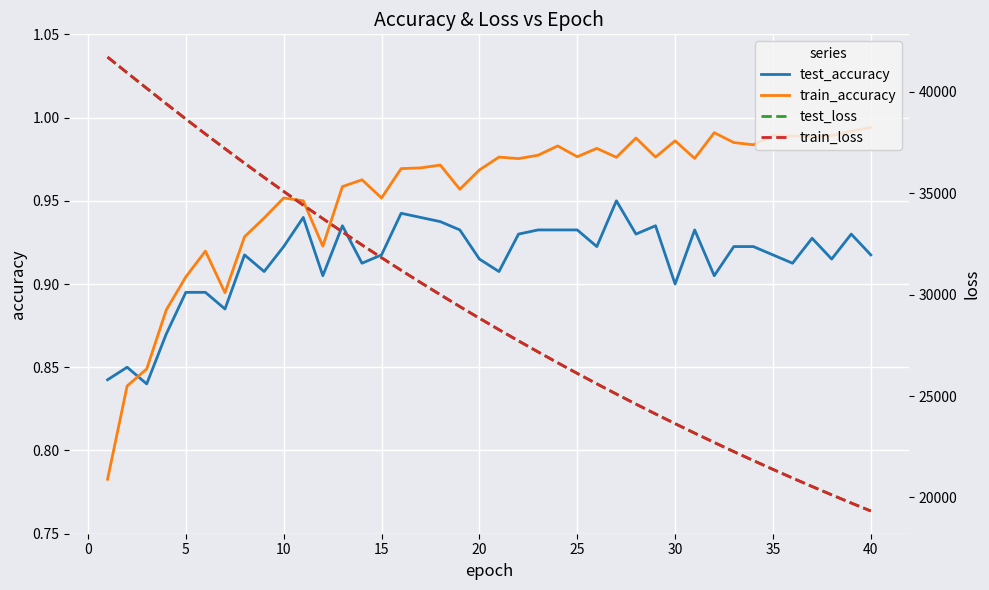

Is this an area chart (filled region under the line)?

No